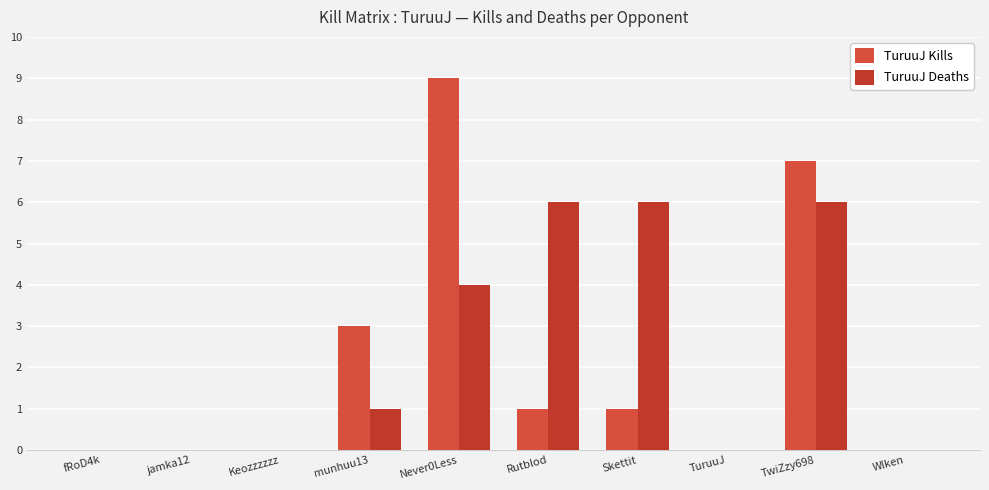

At which category is the sum across all series the highest?

Never0Less